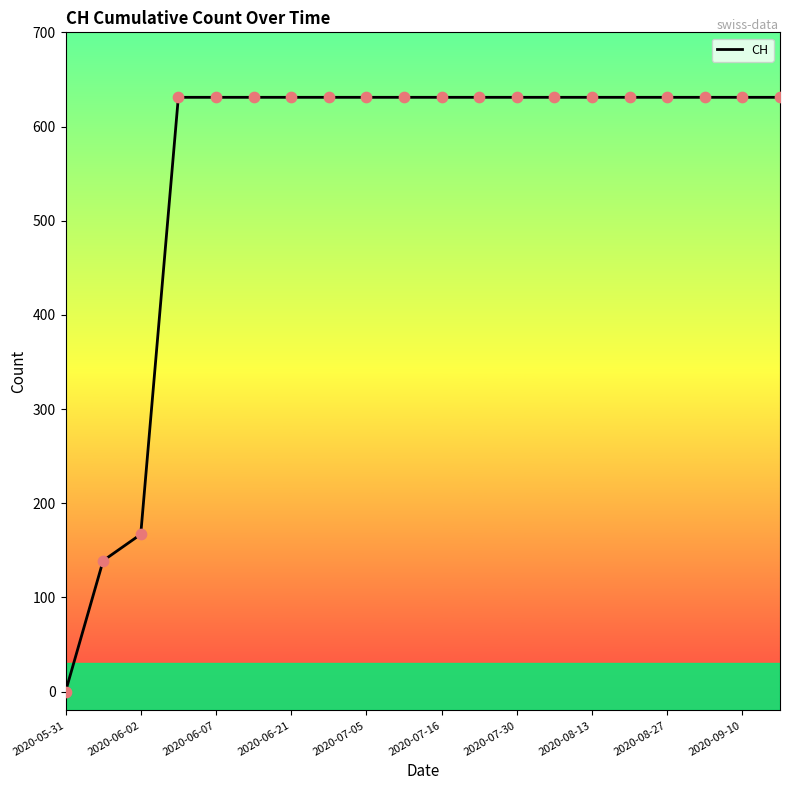

What is the maximum value shown in the chart?

631